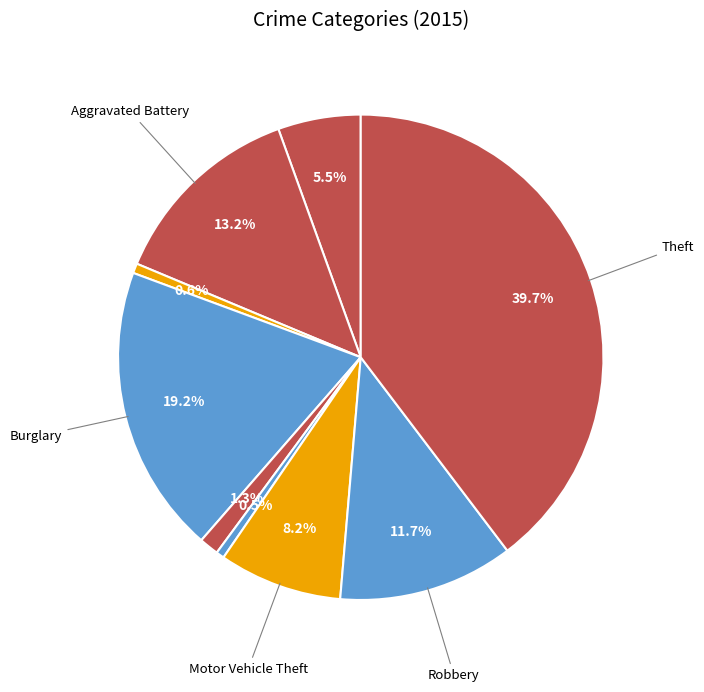

Count the number of slices in the pie.

9